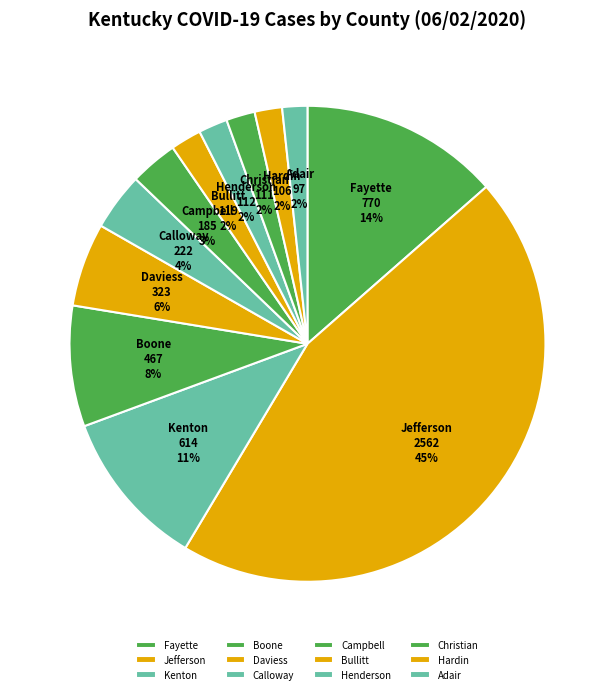

Count the number of slices in the pie.

12